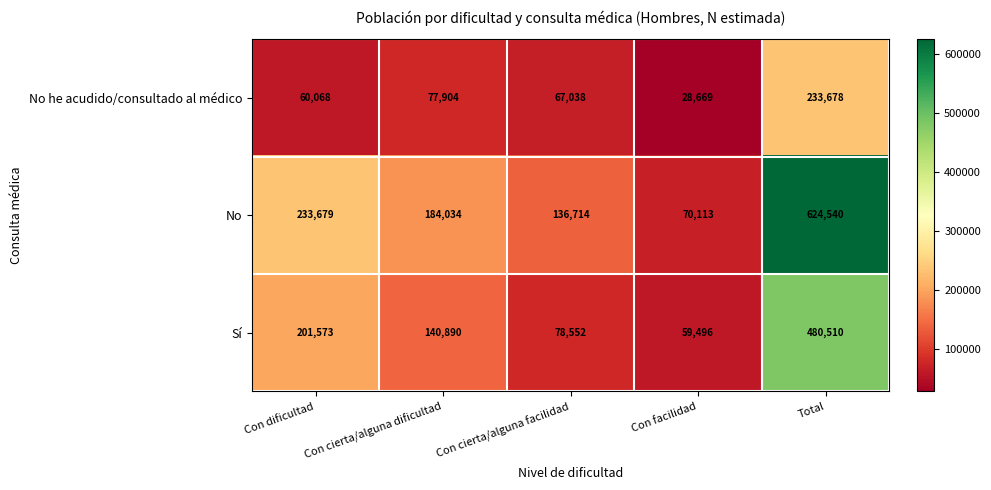

At how many categories does at least one series exceed 361312?

1